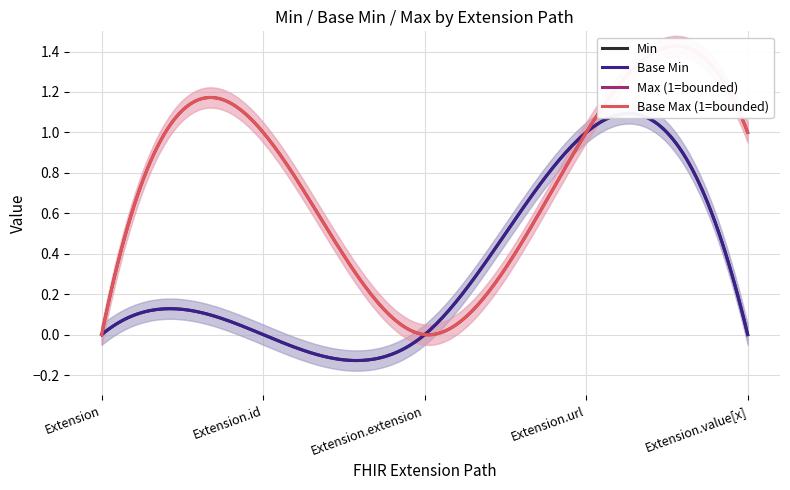

At which category is the sum across all series the highest?

Extension.url